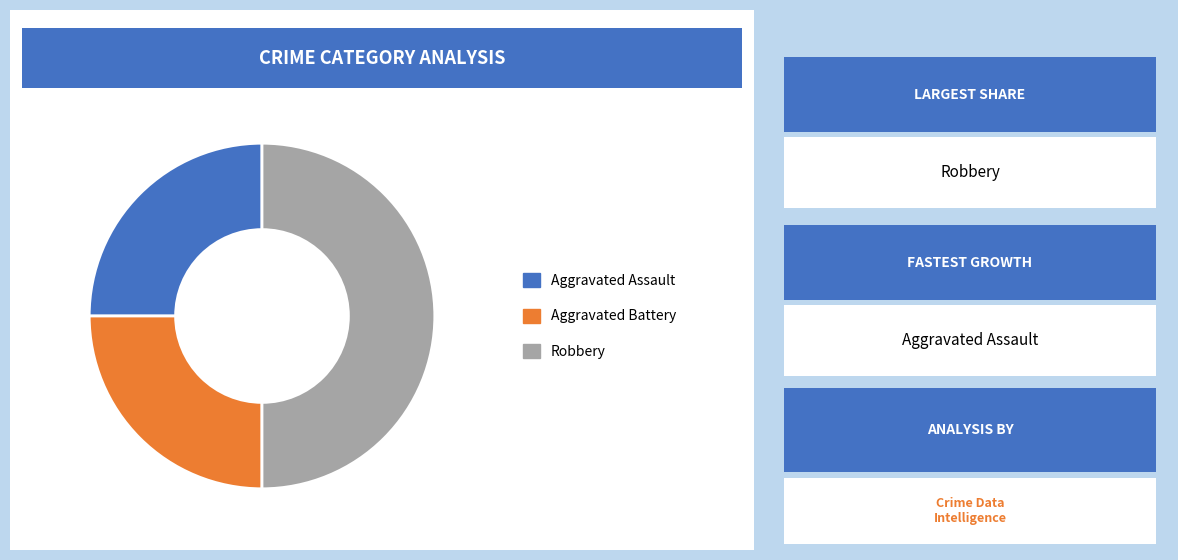

Is there any slice that represents more than half of the pie?

No